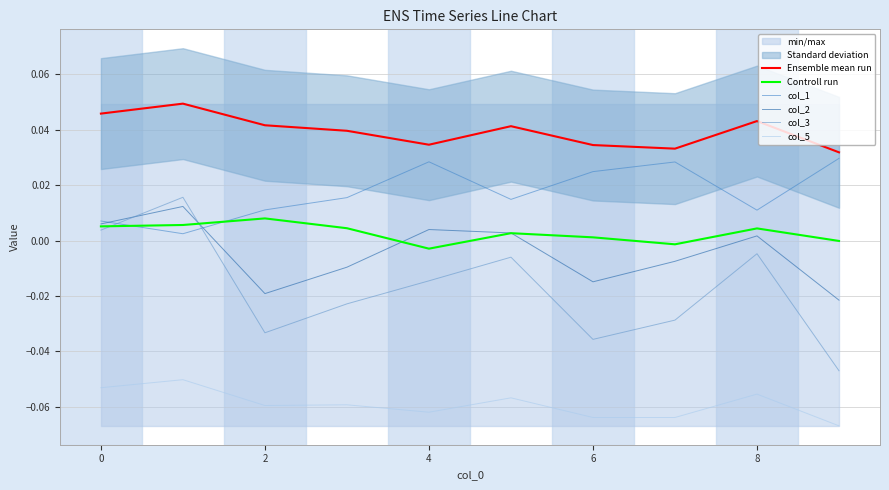

Where is the first local maximum for col_1?

4